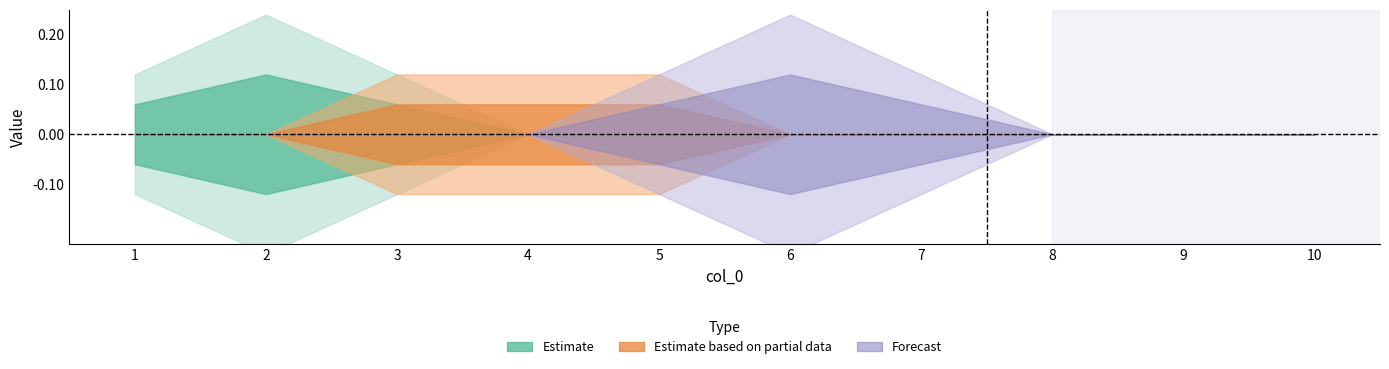

The value of 9 at 4 is 0. True or false?

False